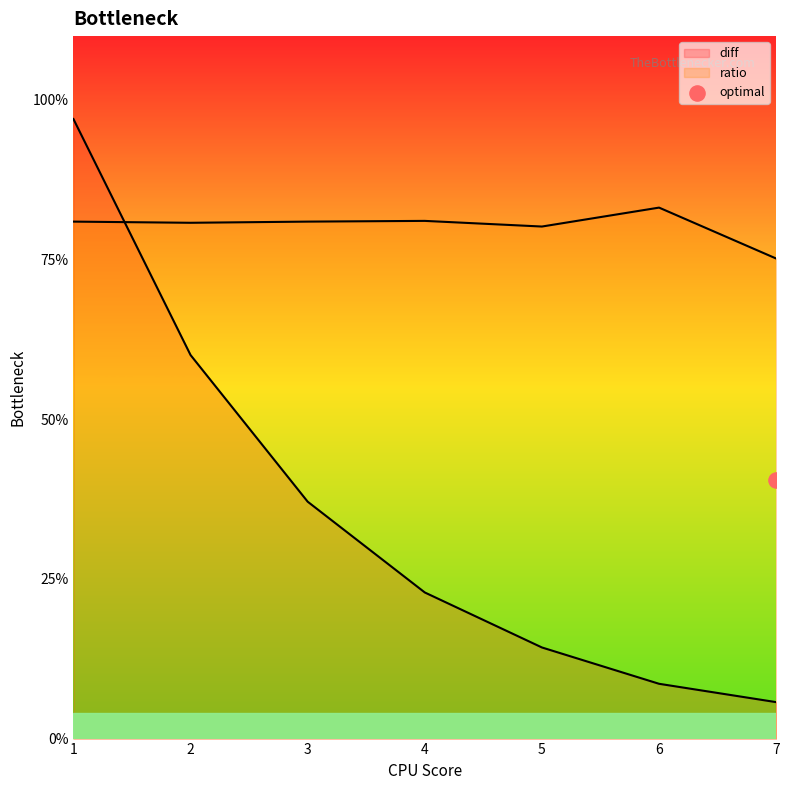

Which series reaches the minimum Y coordinate?

diff